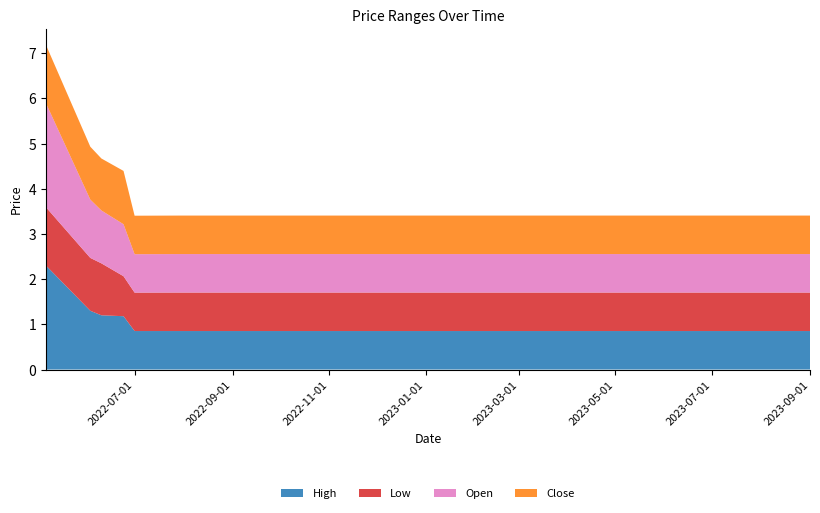

Reading right to left, list all the values displayed in this chart.

High: 2023-09-01=0.9	2023-08-04=0.9	2023-07-07=0.9	2023-06-09=0.9	2023-05-12=0.9	2023-04-14=0.9	2023-03-17=0.9	2023-02-17=0.9	2023-01-20=0.9	2022-12-23=0.9	2022-11-25=0.9	2022-10-28=0.9	2022-09-30=0.9	2022-08-26=0.9	2022-07-29=0.9	2022-07-01=0.9	2022-06-24=1.2	2022-06-10=1.2	2022-06-03=1.3	2022-05-06=2.3
Low: 2023-09-01=0.9	2023-08-04=0.9	2023-07-07=0.9	2023-06-09=0.9	2023-05-12=0.9	2023-04-14=0.9	2023-03-17=0.9	2023-02-17=0.9	2023-01-20=0.9	2022-12-23=0.9	2022-11-25=0.9	2022-10-28=0.9	2022-09-30=0.9	2022-08-26=0.9	2022-07-29=0.9	2022-07-01=0.9	2022-06-24=0.9	2022-06-10=1.1	2022-06-03=1.2	2022-05-06=1.3
Open: 2023-09-01=0.9	2023-08-04=0.9	2023-07-07=0.9	2023-06-09=0.9	2023-05-12=0.9	2023-04-14=0.9	2023-03-17=0.9	2023-02-17=0.9	2023-01-20=0.9	2022-12-23=0.9	2022-11-25=0.9	2022-10-28=0.9	2022-09-30=0.9	2022-08-26=0.9	2022-07-29=0.9	2022-07-01=0.9	2022-06-24=1.1	2022-06-10=1.2	2022-06-03=1.3	2022-05-06=2.3
Close: 2023-09-01=0.9	2023-08-04=0.9	2023-07-07=0.9	2023-06-09=0.9	2023-05-12=0.9	2023-04-14=0.9	2023-03-17=0.9	2023-02-17=0.9	2023-01-20=0.9	2022-12-23=0.9	2022-11-25=0.9	2022-10-28=0.9	2022-09-30=0.9	2022-08-26=0.9	2022-07-29=0.9	2022-07-01=0.9	2022-06-24=1.2	2022-06-10=1.1	2022-06-03=1.2	2022-05-06=1.3